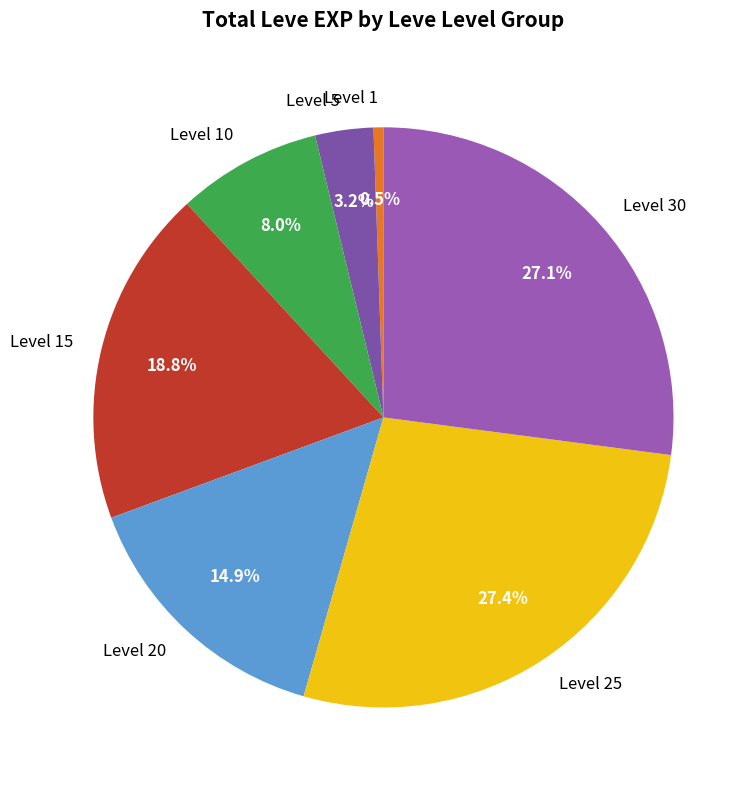

Which slice is the smallest?

Level 1